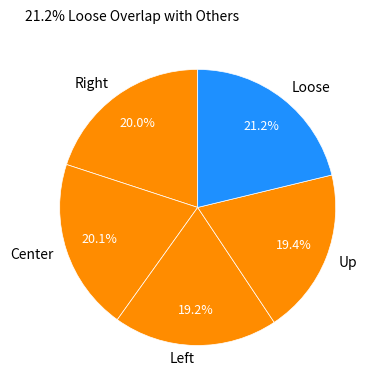

Is there a majority slice in this chart?

No